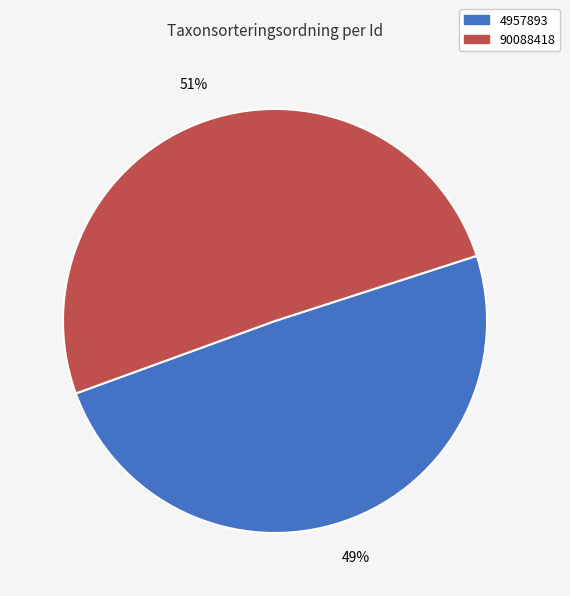

Combined, do 4957893 and 90088418 account for over 50%?

Yes